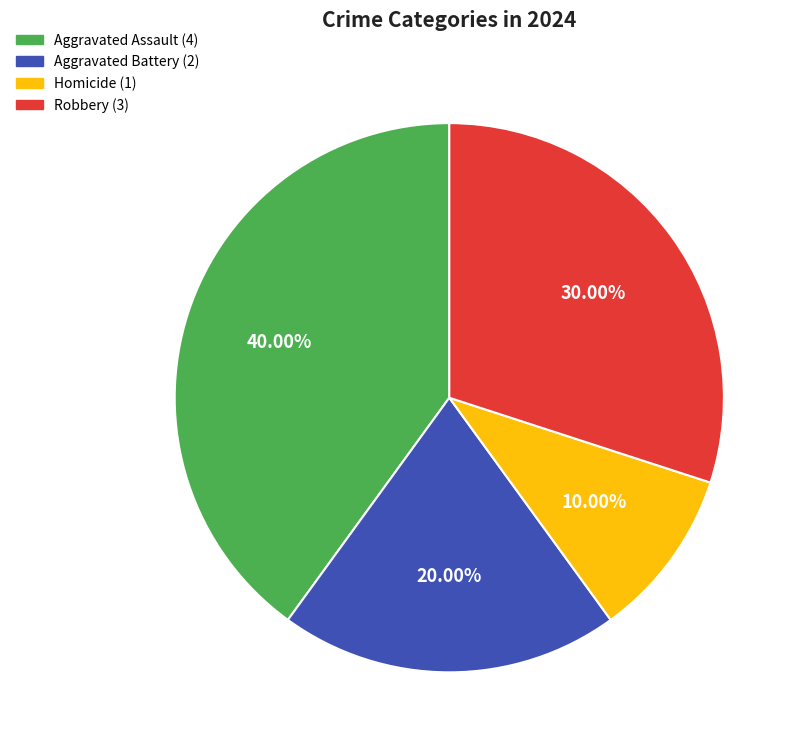

Which category has the biggest portion of the pie?

Aggravated Assault